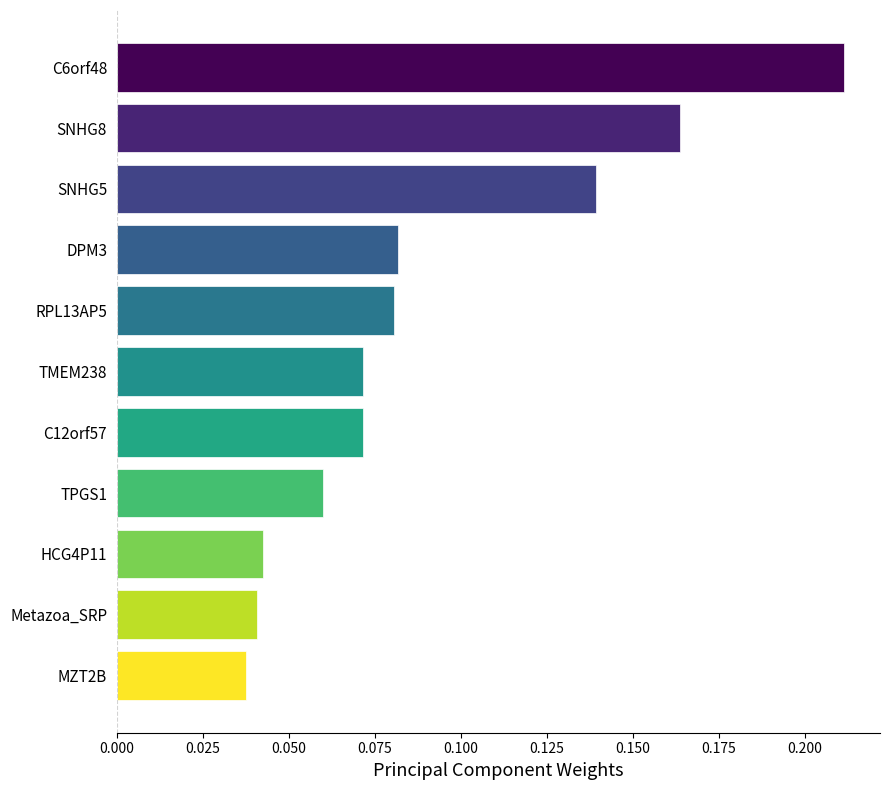

What is the label of the 1st bar from the top?

C6orf48